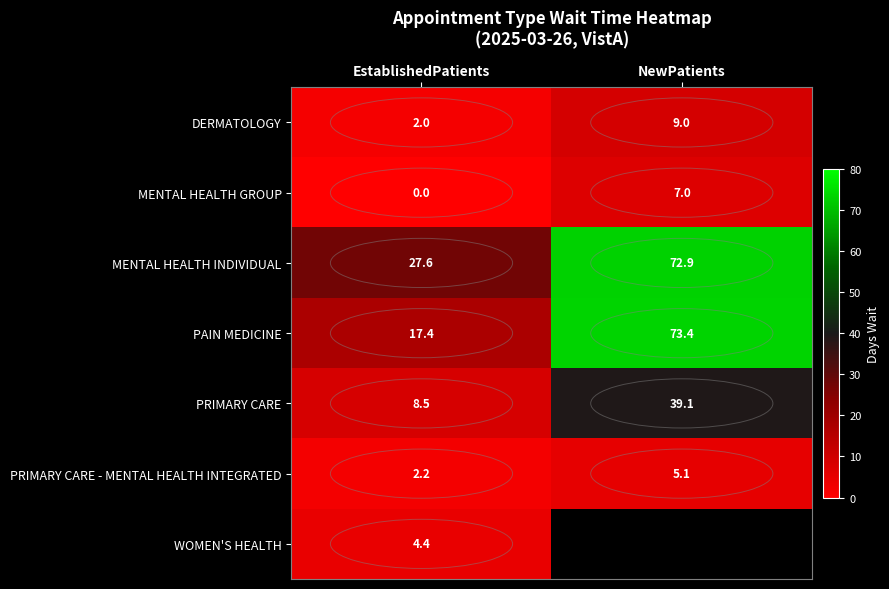

What is the spread (max minus min) of values at EstablishedPatients?

27.6